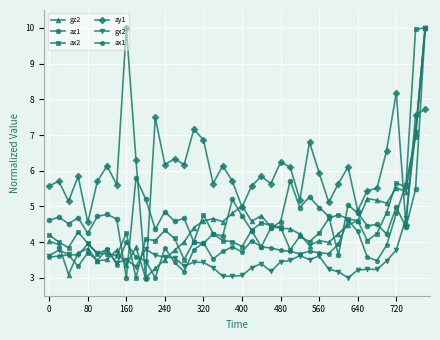

Does the chart have visible grid lines?

Yes